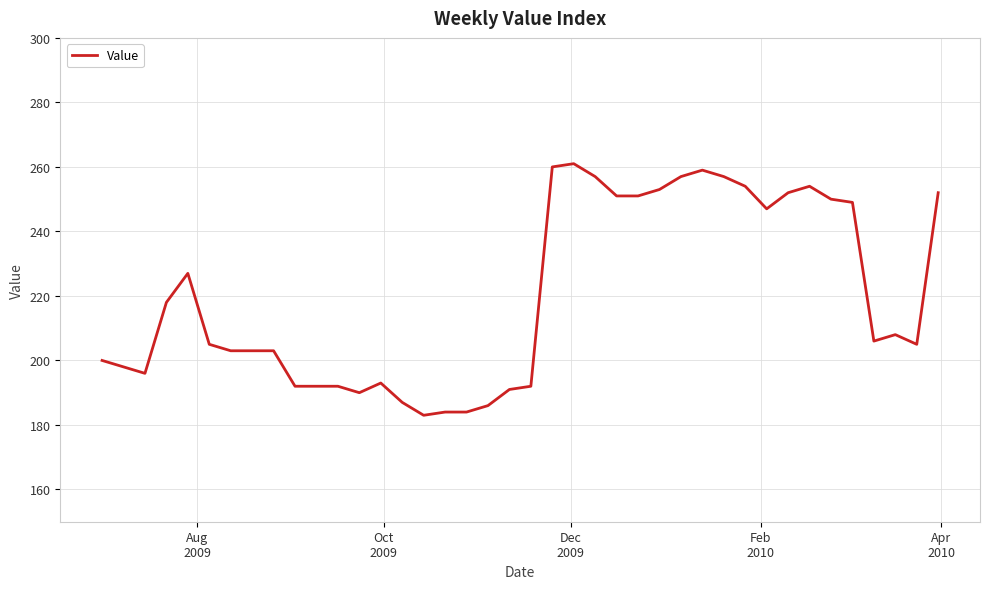

What is the maximum value shown in the chart?

261